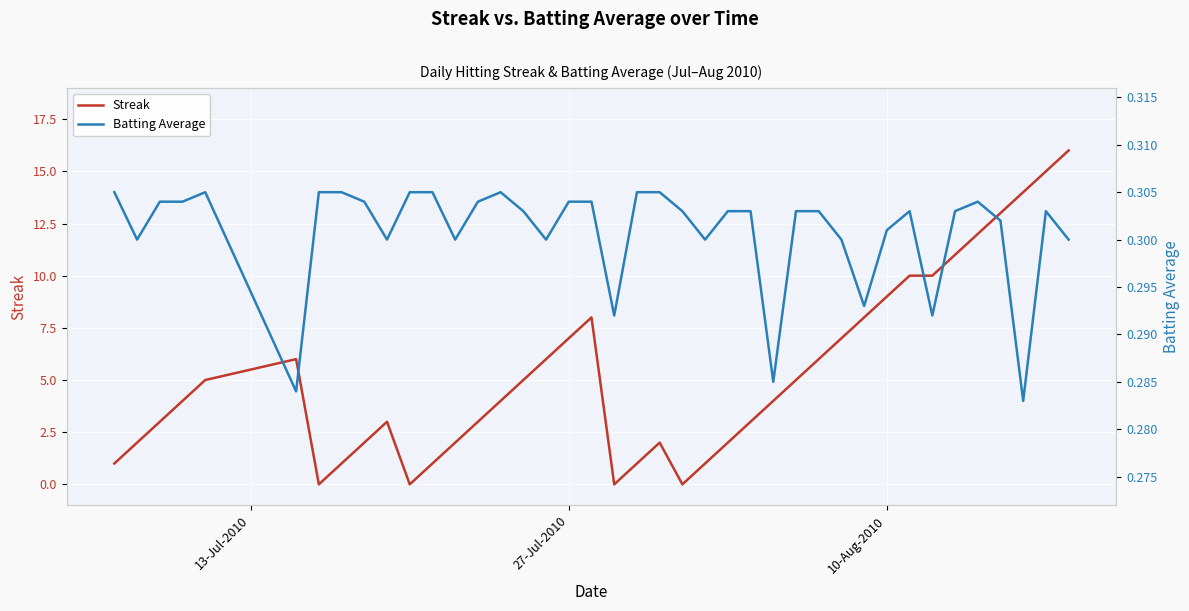

List the series in order of their overall mean, highest first.

Streak, Batting Average